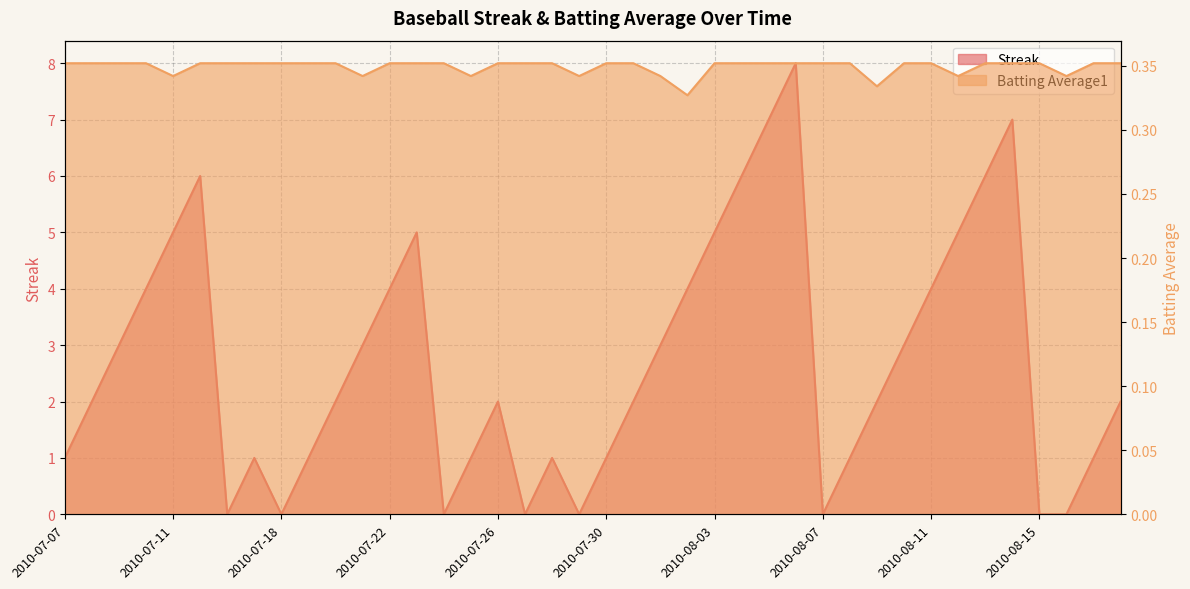

Where is the first local maximum for Streak?

2010-07-15